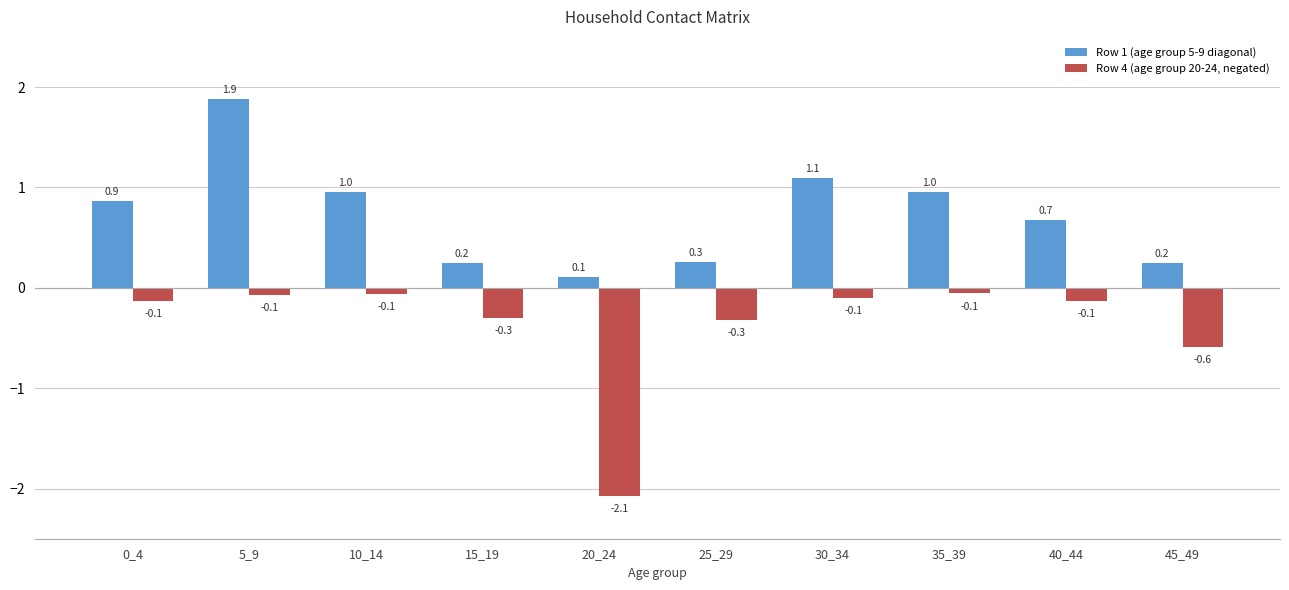

What is the difference between the second highest and second lowest values in the Row 4 (age group 20-24, negated) series?

0.5